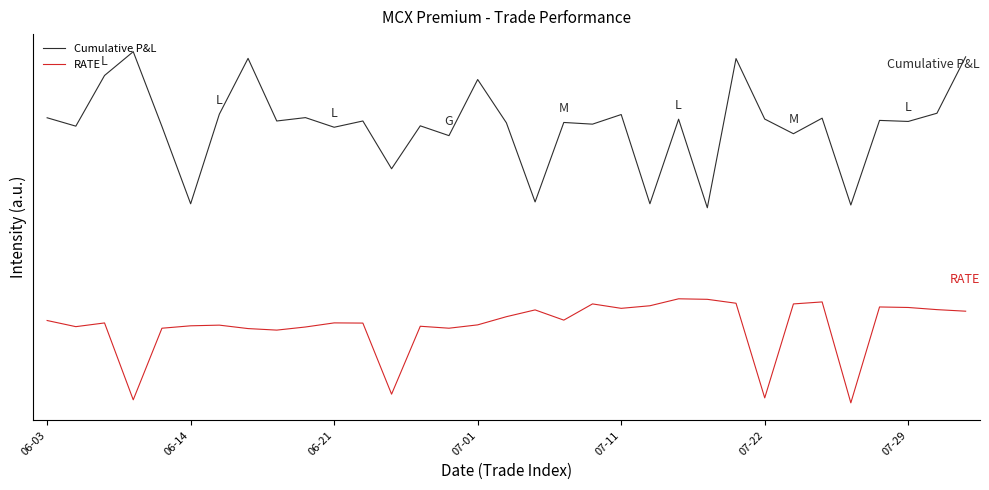

Is this an area chart (filled region under the line)?

No